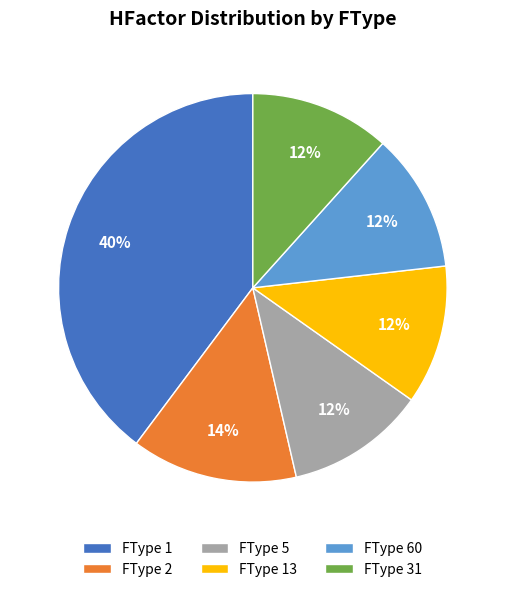

Does FType 60 account for over 50% of the chart?

No